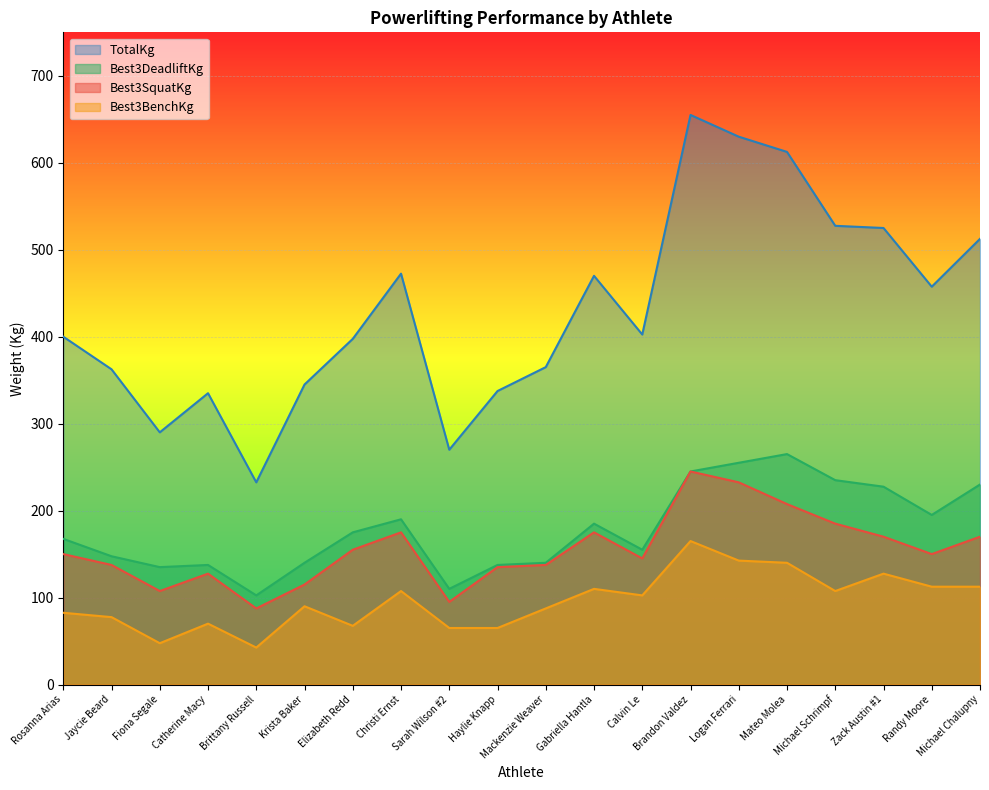

What is the difference between the Best3BenchKg values at Rosanna Arias and Jaycie Beard?

5.0